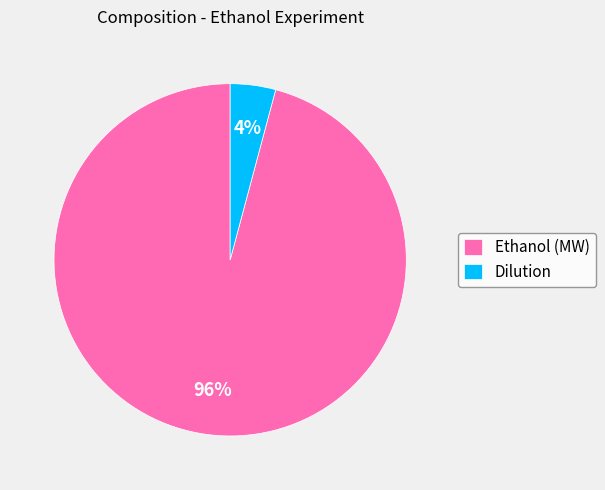

How many segments does this pie chart have?

2